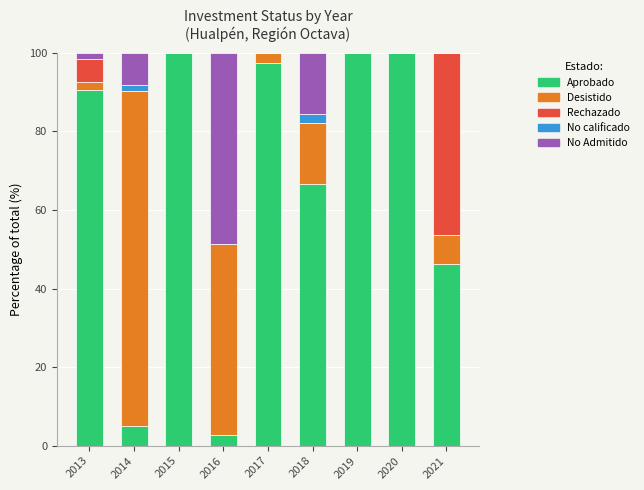

Is it true that Aprobado equals 1.1 at 2014?

False